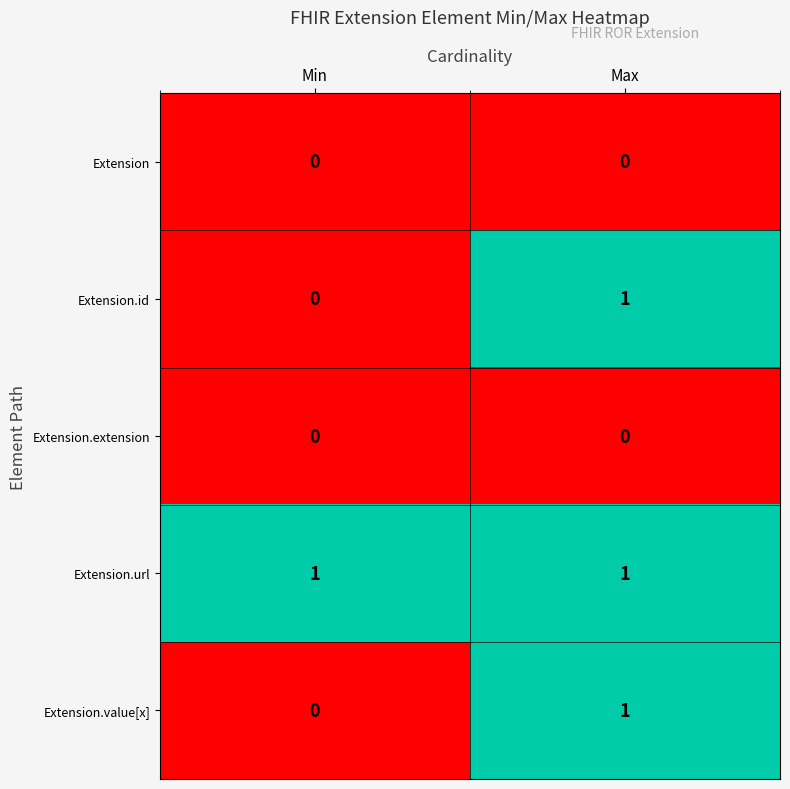

Count the number of data series in this chart.

5